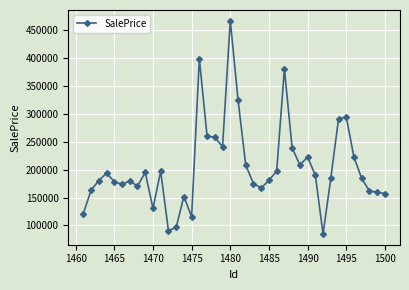

What is the value of the 11th point from the left?

196764.7